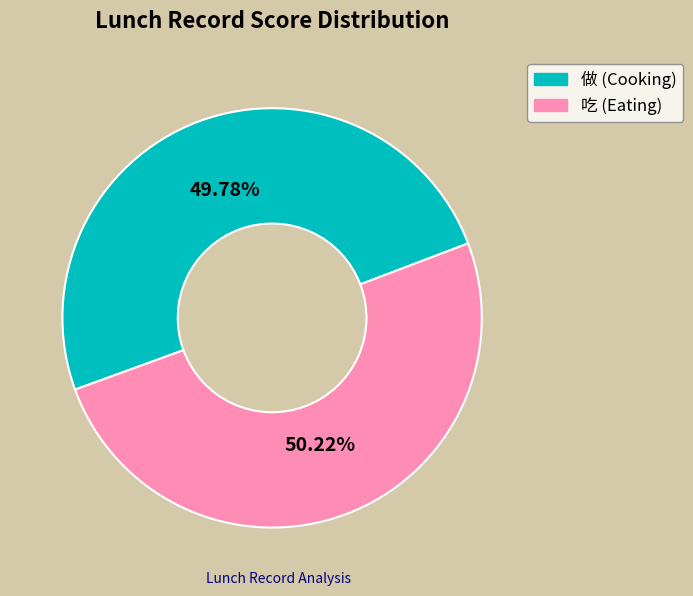

Do 做 and 吃 together represent more than half of the pie?

Yes